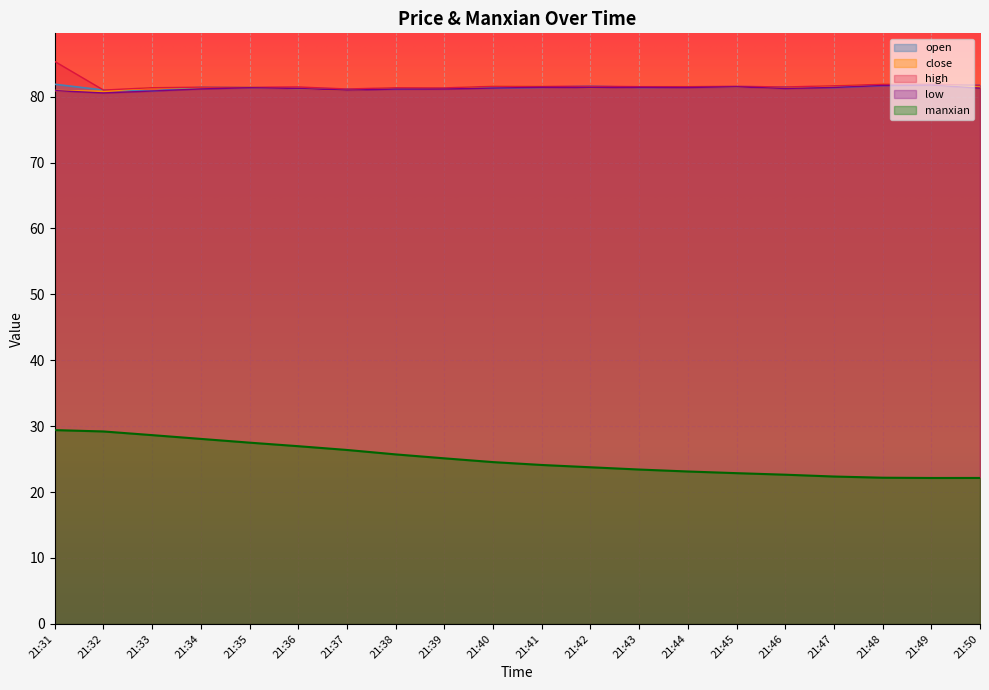

True or false: low has a value of 81.8 at 21:49.

True